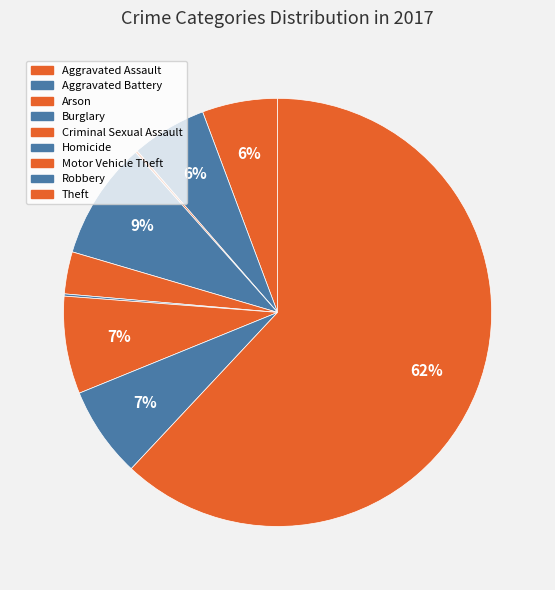

To the nearest percent, what is the combined percentage of Criminal Sexual Assault and Robbery?

10%